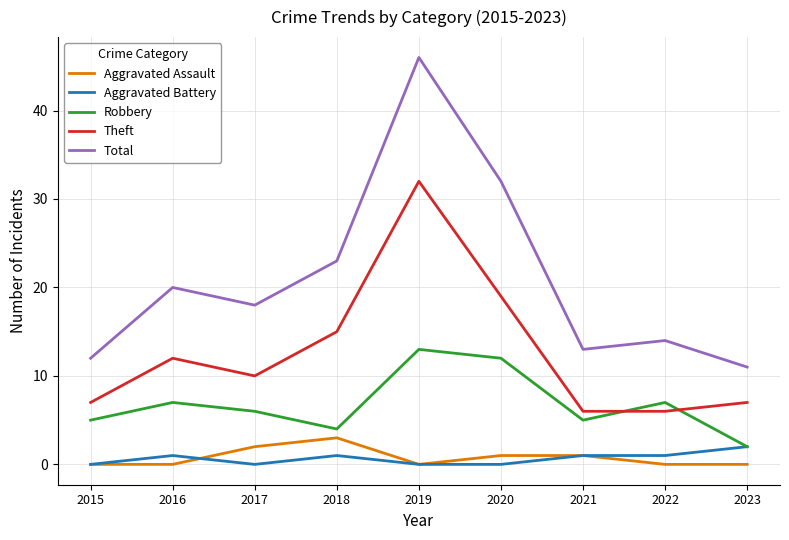

The Robbery series shows 5 at 2015. True or false?

True